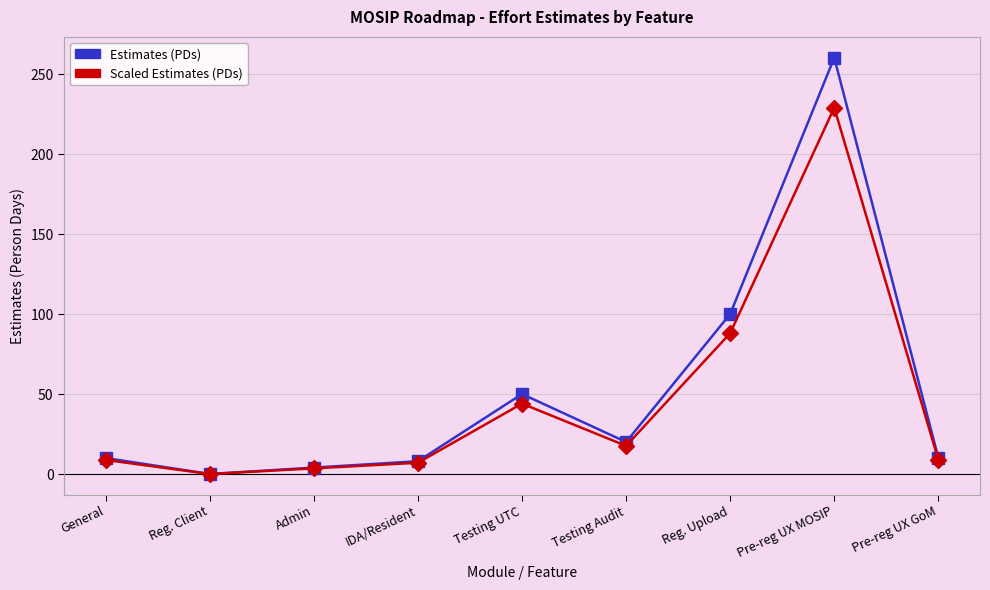

The value of Estimates (PDs) at Pre-reg UX MOSIP is 106.5. True or false?

False